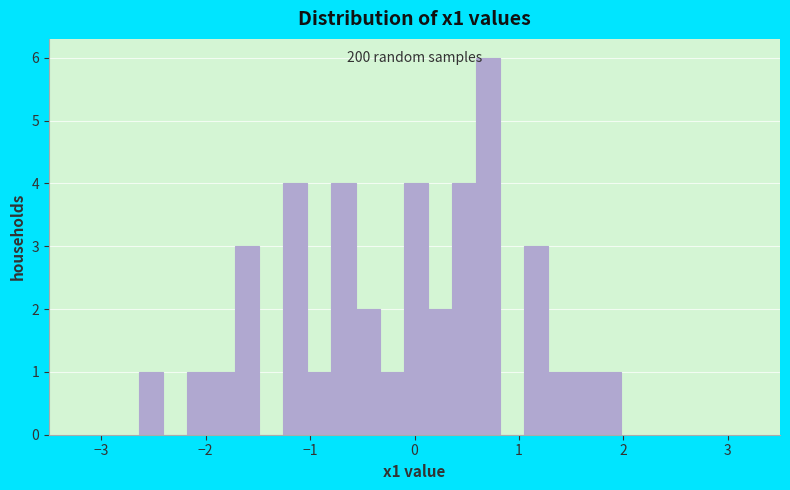

Read against the x-axis, roughly where is the centre of the tallest bar?

0.7